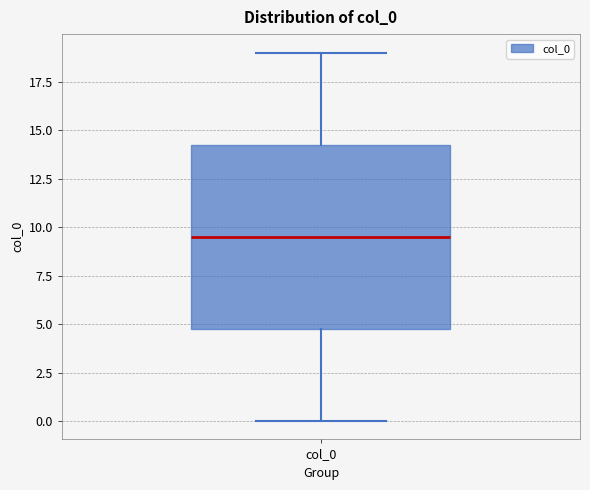

Transcribe this box plot: give where the median line is, the range the box spans, and where the two whiskers end, as read against the y-axis. The values are not printed on the chart, so give them approximately, as read against the axis.

median 9.5, box 5.0 to 14.5, whiskers 0.0 to 19.0